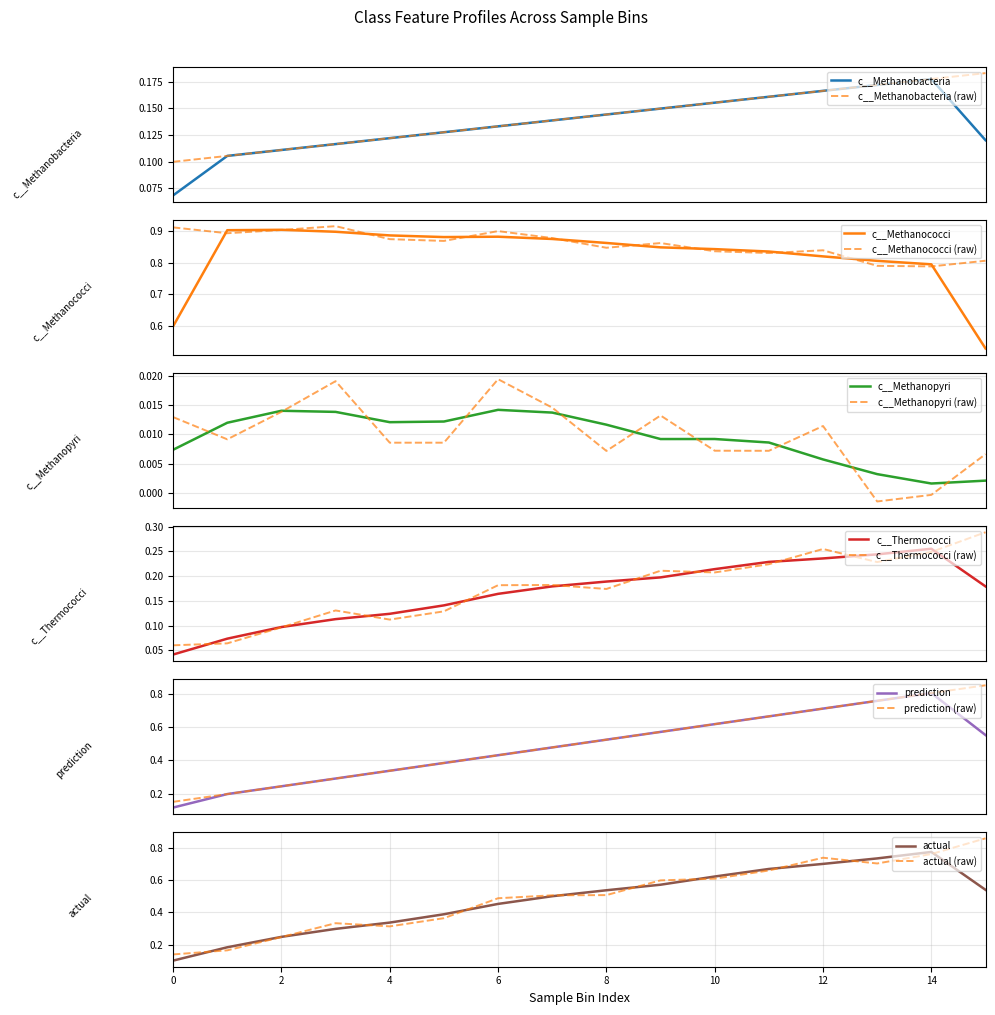

True or false: prediction has more than 2 interior local peaks.

False